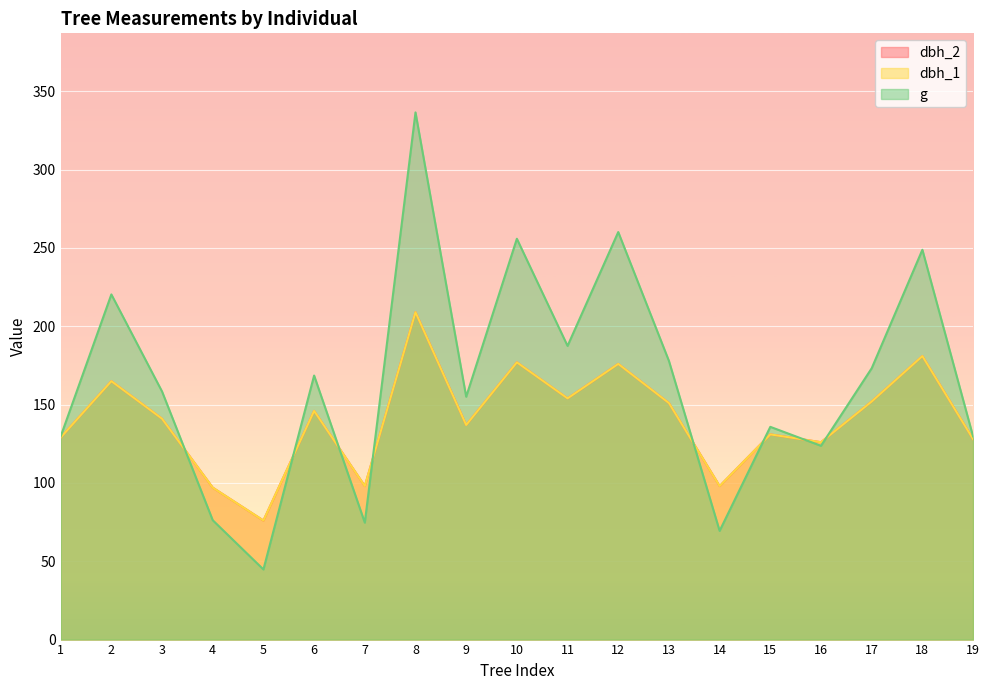

Reading left to right, list all the values displayed in this chart.

dbh_2: 1=129.0	2=165.0	3=141.0	4=97.0	5=76.0	6=146.0	7=98.0	8=209.0	9=137.0	10=177.0	11=154.0	12=176.0	13=151.0	14=98.0	15=131.0	16=126.0	17=152.0	18=181.0	19=128.0
dbh_1: 1=129.0	2=165.0	3=141.0	4=97.0	5=76.0	6=146.0	7=98.0	8=209.0	9=137.0	10=177.0	11=154.0	12=176.0	13=151.0	14=98.0	15=131.0	16=126.0	17=152.0	18=181.0	19=128.0
g: 1=129.7	2=220.3	3=158.4	4=76.2	5=44.8	6=168.6	7=74.7	8=336.5	9=155.0	10=255.9	11=187.5	12=260.2	13=177.9	14=69.4	15=135.8	16=123.7	17=173.2	18=248.8	19=129.7